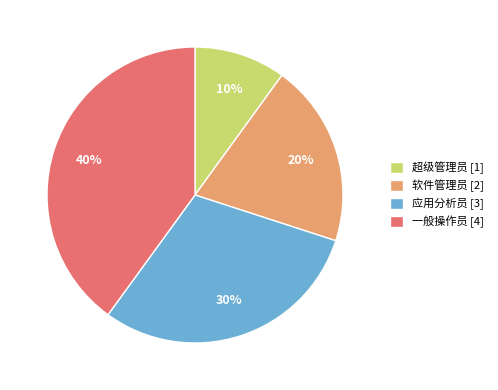

What percentage is the 软件管理员 [2] slice, to the nearest percent?

20%